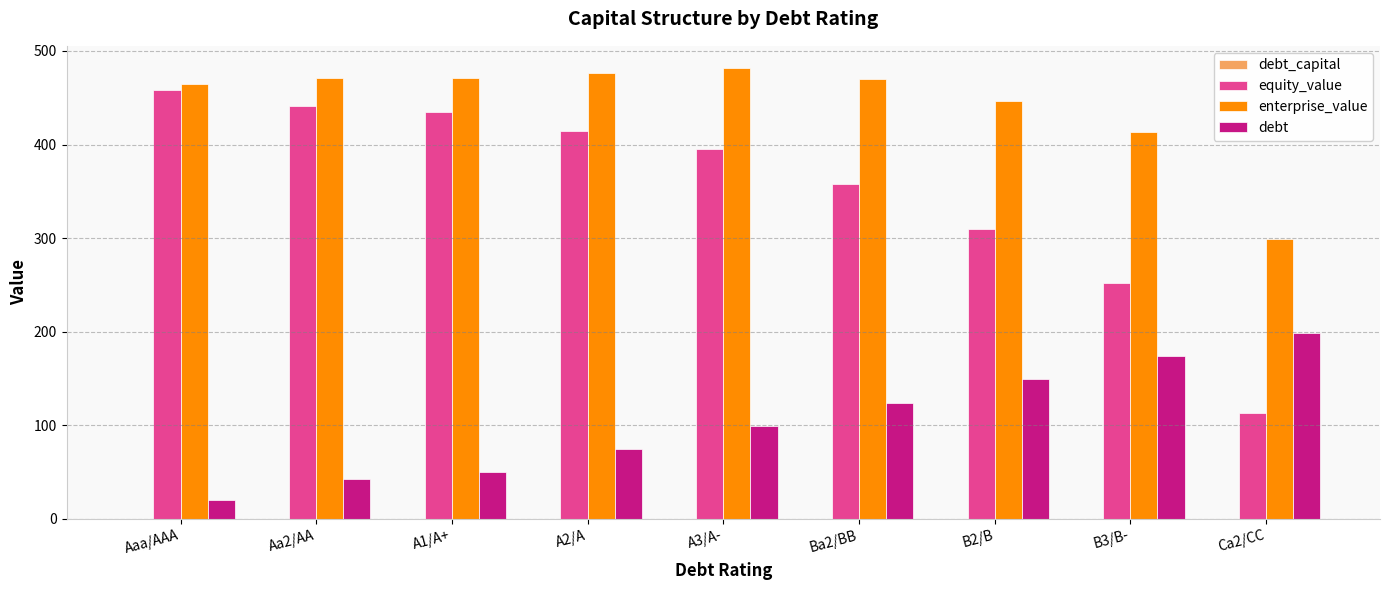

What is the total value across all series at A2/A?

966.5